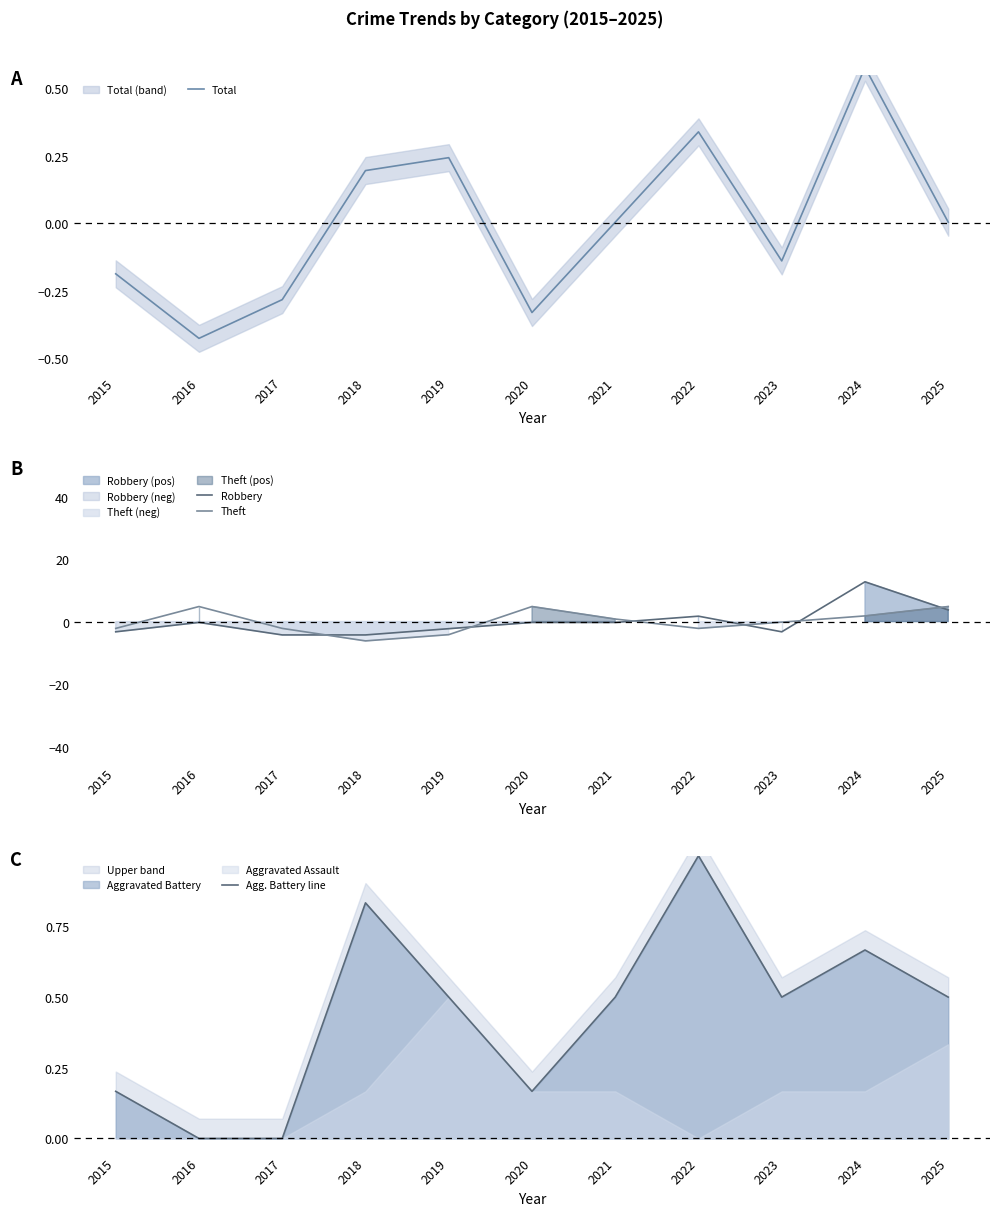

At which category is the sum across all series the highest?

2024